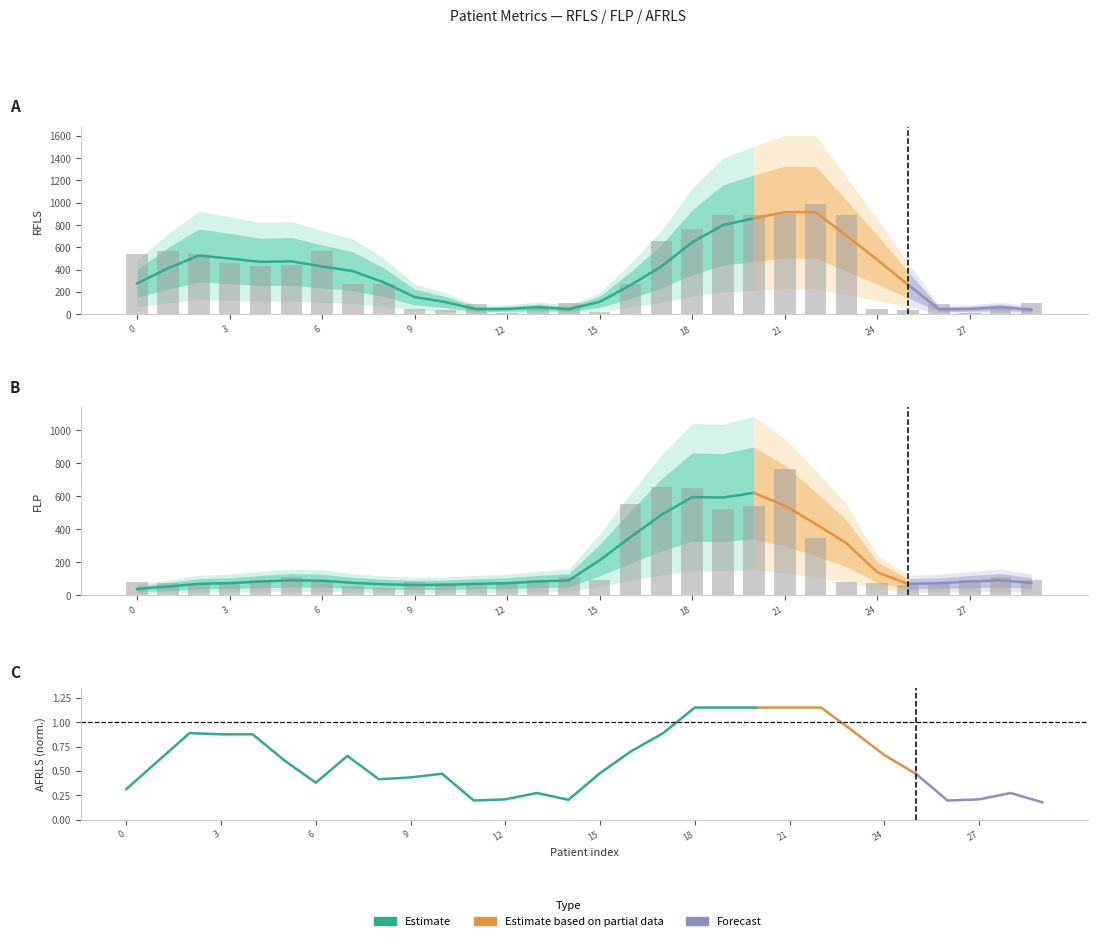

How many data points in FLP are less than 89?

14